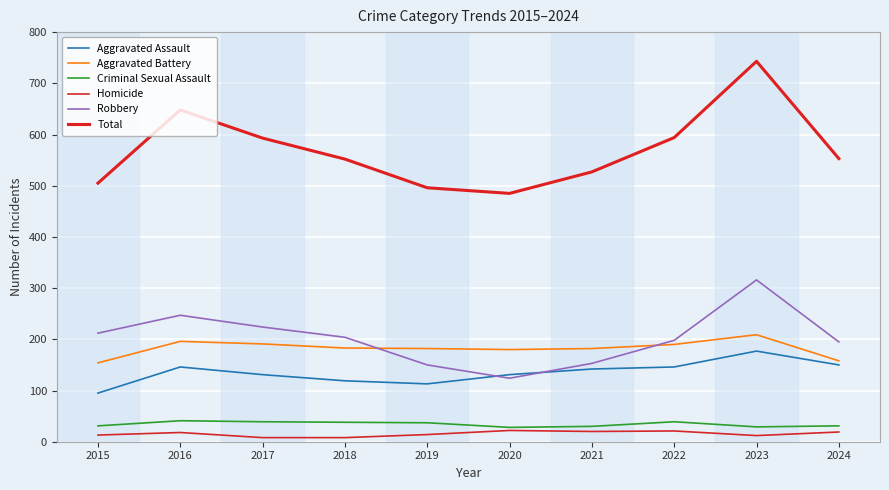

How many lines are shown in the chart?

6